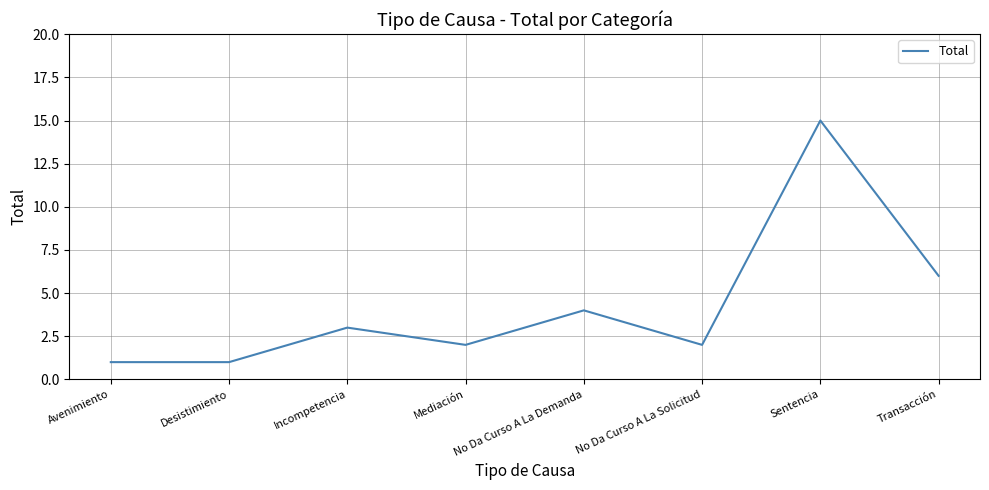

Reading right to left, extract all data points from this chart.

Transacción=6	Sentencia=15	No Da Curso A La Solicitud=2	No Da Curso A La Demanda=4	Mediación=2	Incompetencia=3	Desistimiento=1	Avenimiento=1